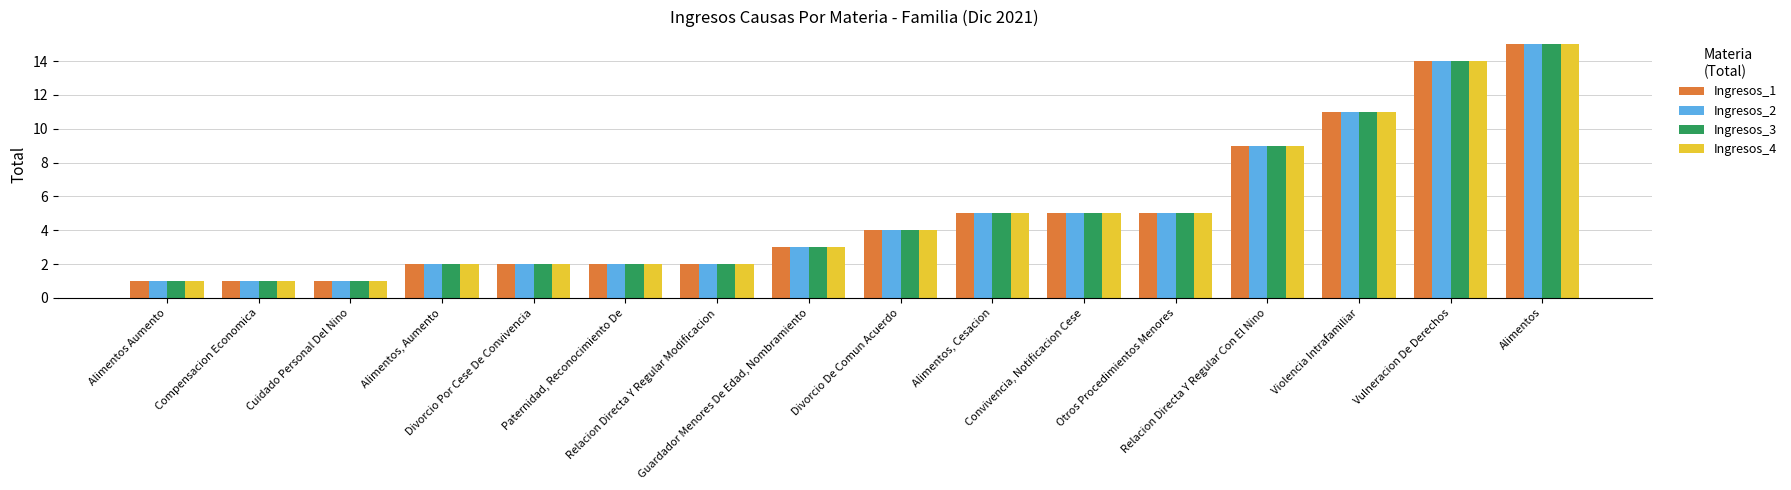

Is it true that Ingresos_3 equals 1 at Paternidad, Reconocimiento De?

False